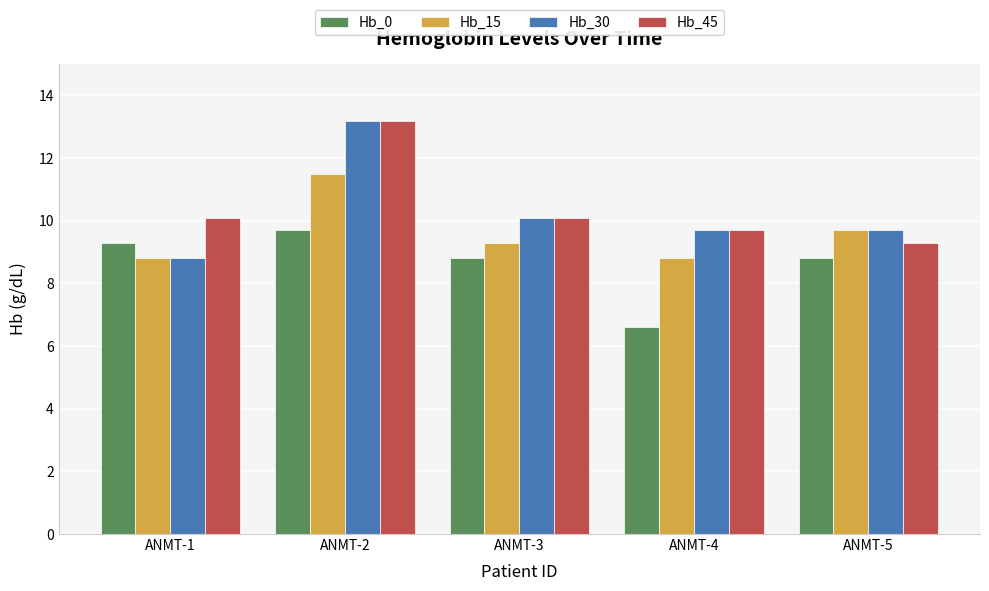

What is the sum of all Hb_0 values?

43.2